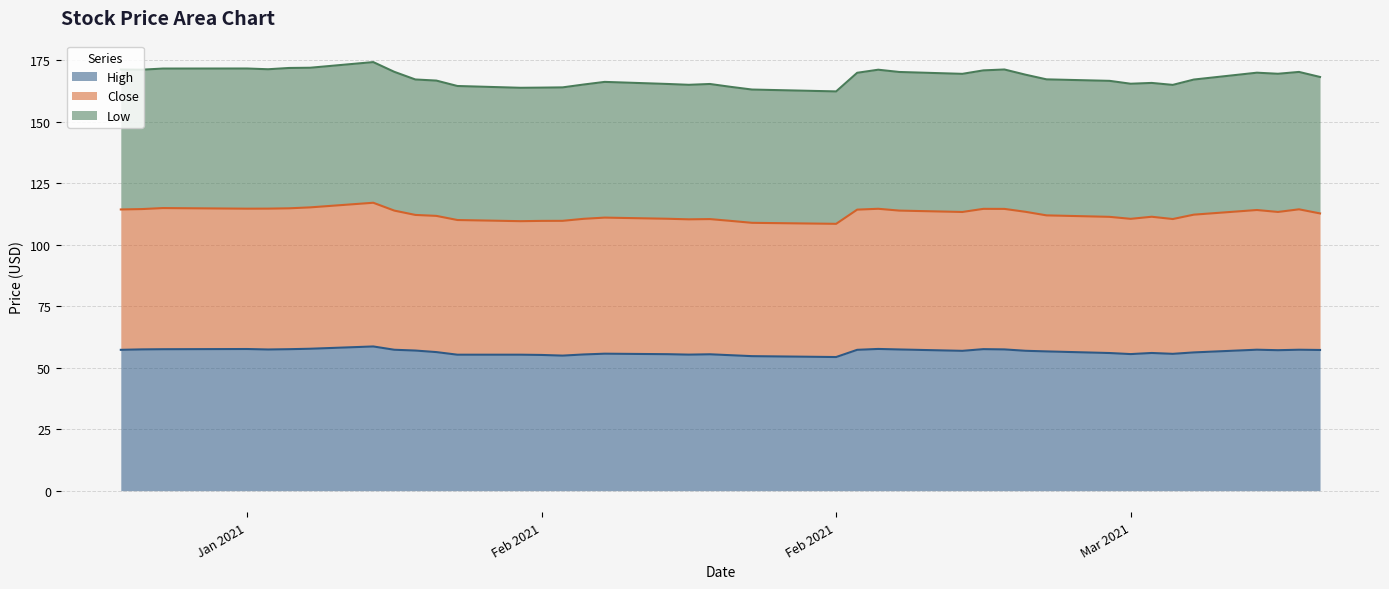

True or false: Close and High intersect in this chart.

False